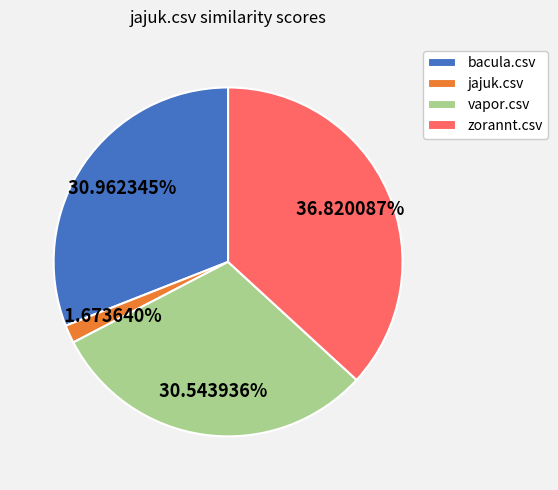

Is it true that vapor.csv is 42% of the pie?

False